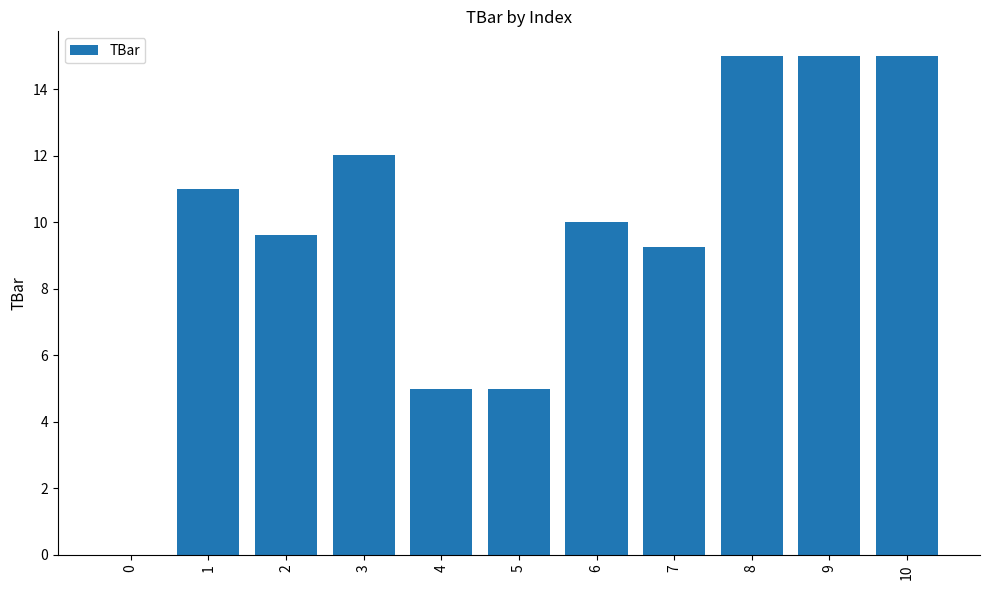

Reading left to right, extract all data points from this chart.

0.0	11.0	9.6	12.0	5.0	5.0	10.0	9.3	15.0	15.0	15.0